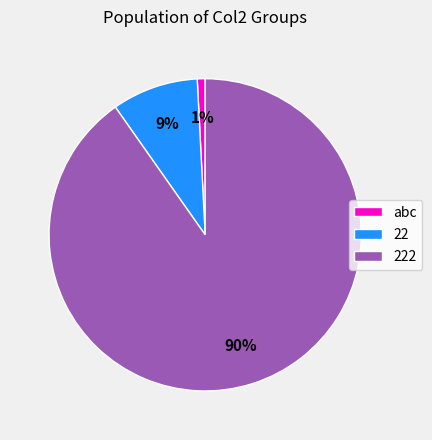

To the nearest percent, what percentage of the pie is 222?

90%